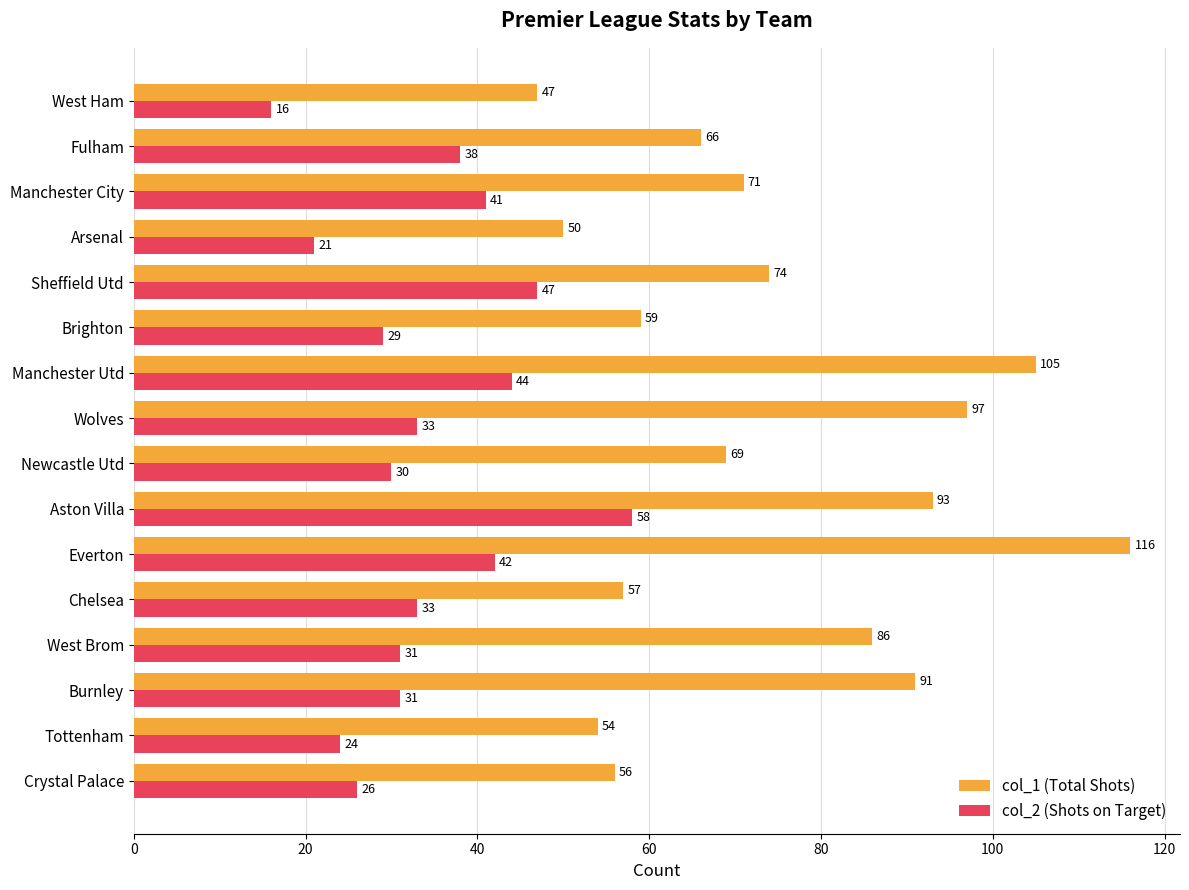

What is the difference between the maximum and second lowest values in the col_2 (Shots on Target) series?

37